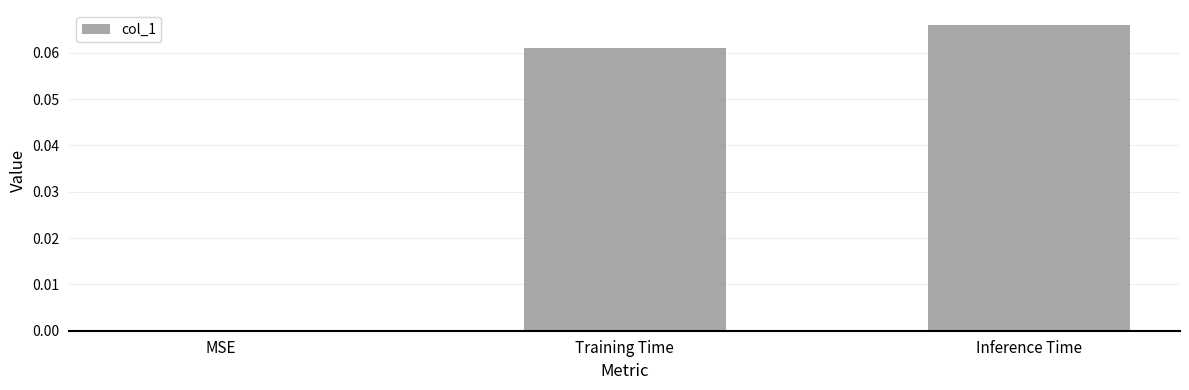

True or false: the data shows 0.0 at MSE.

True